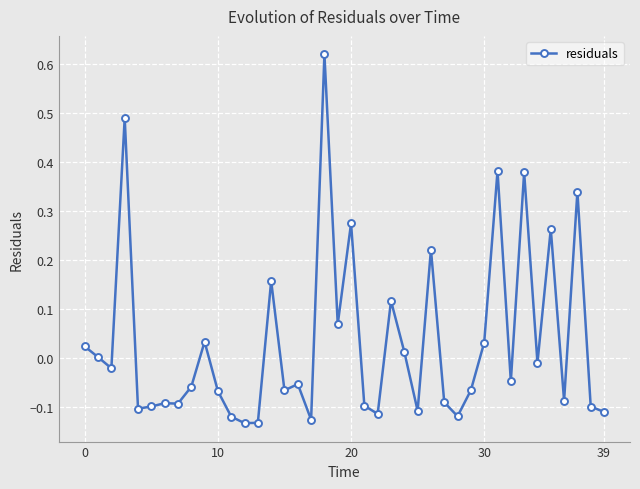

What is the sum of all values?

1.3